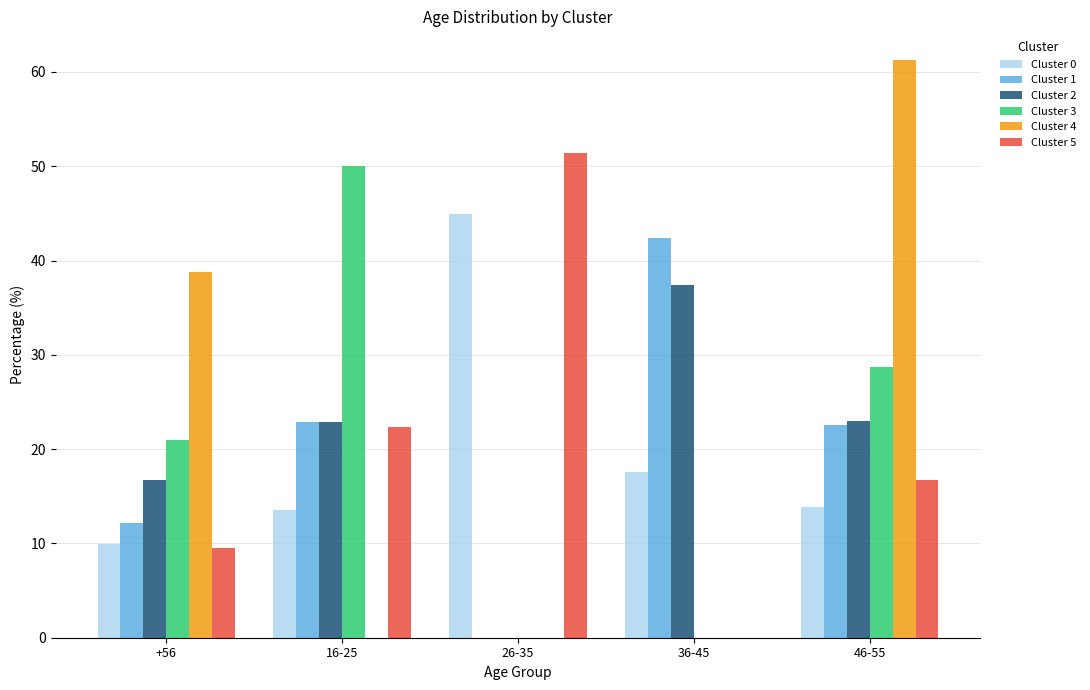

What is the difference between the Cluster 2 values at 16-25 and +56?

6.2